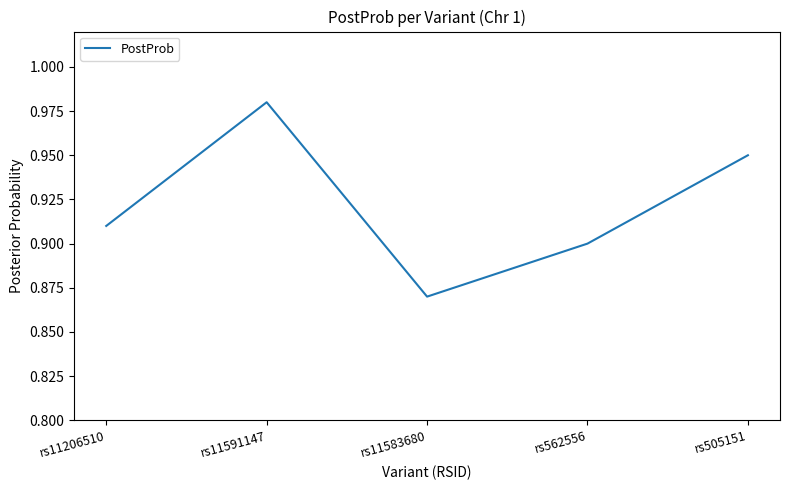

At which category does the data reach its first local valley?

rs11583680